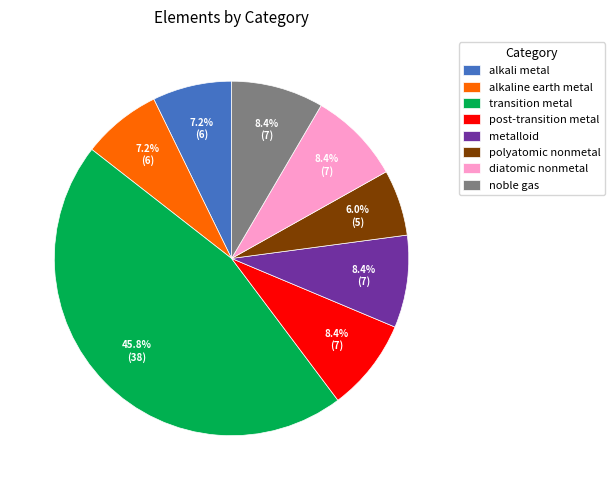

What is the ratio of the value at noble gas to the value at alkali metal?

1.2